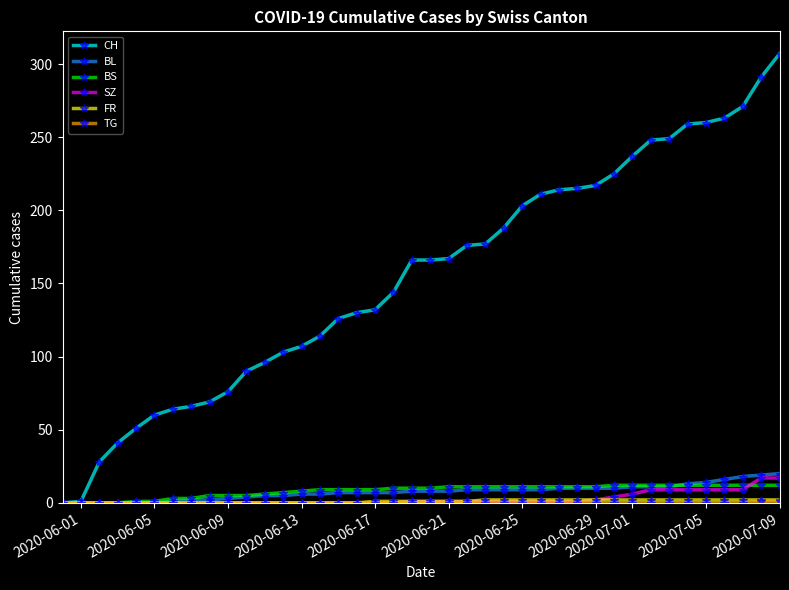

Is this an area chart (filled region under the line)?

No